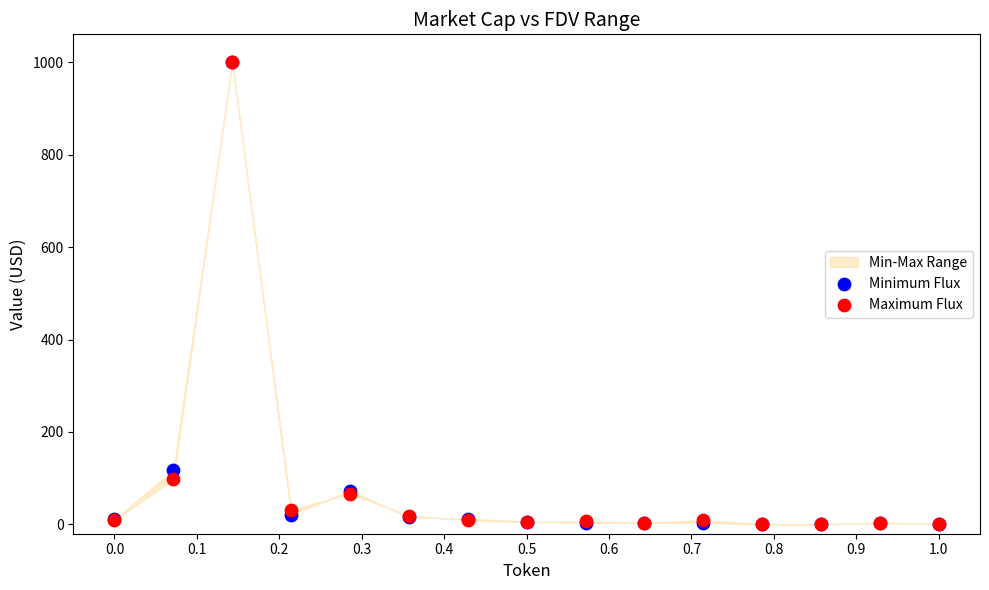

In the Minimum Flux series, what Y value is closest to 500?

117.8